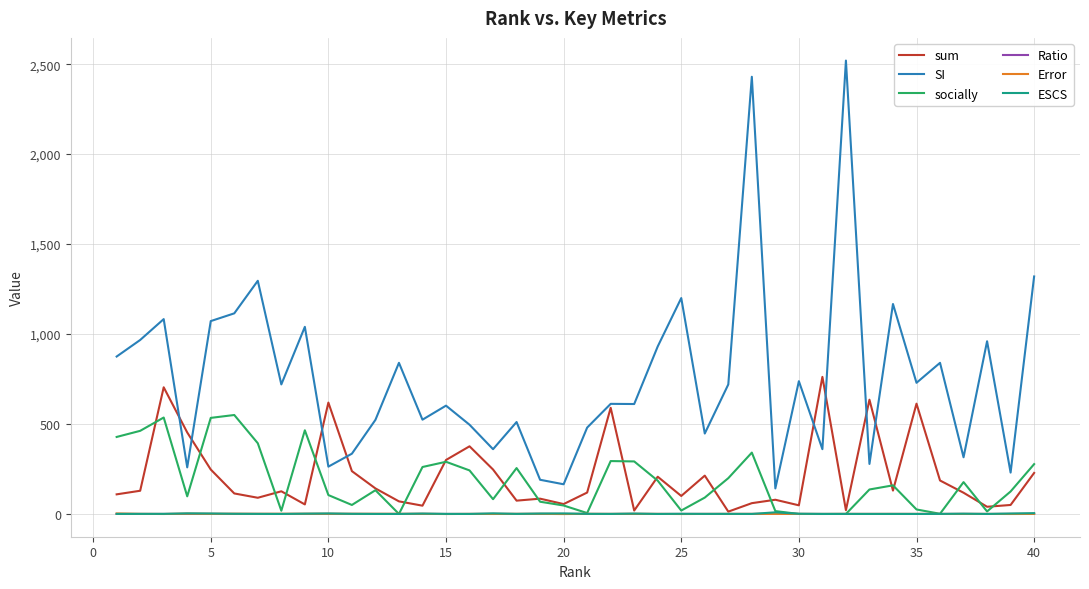

Which series has the largest total across all categories?

SI